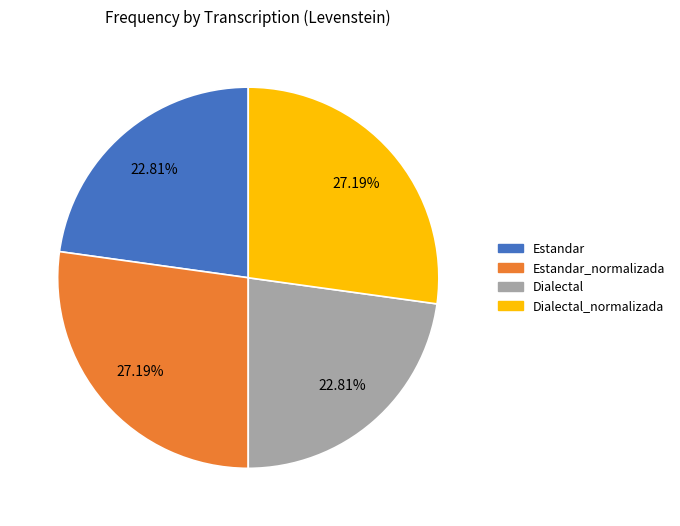

How many segments does this pie chart have?

4